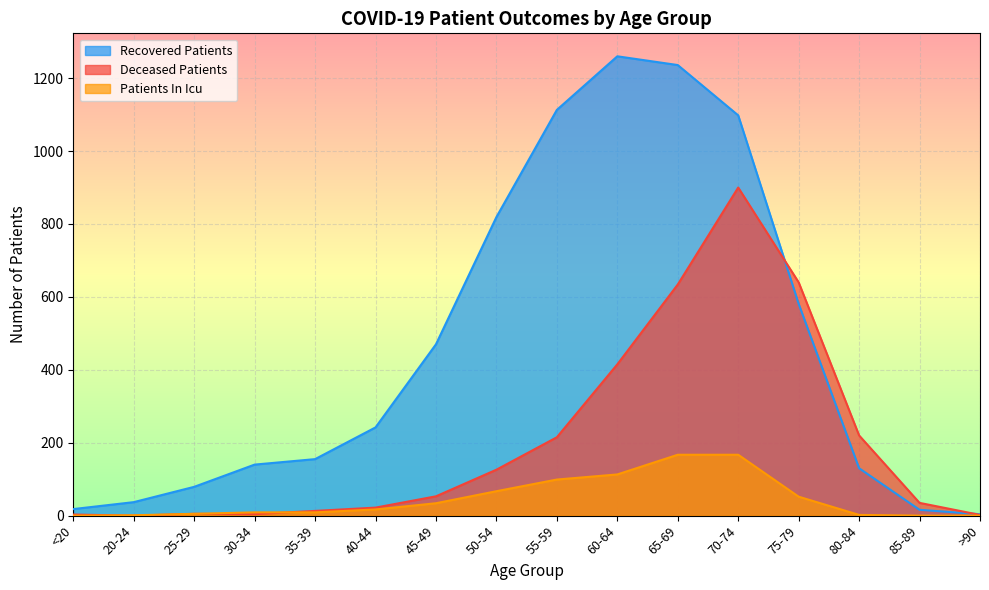

What is the total value across all series at 35-39?

177